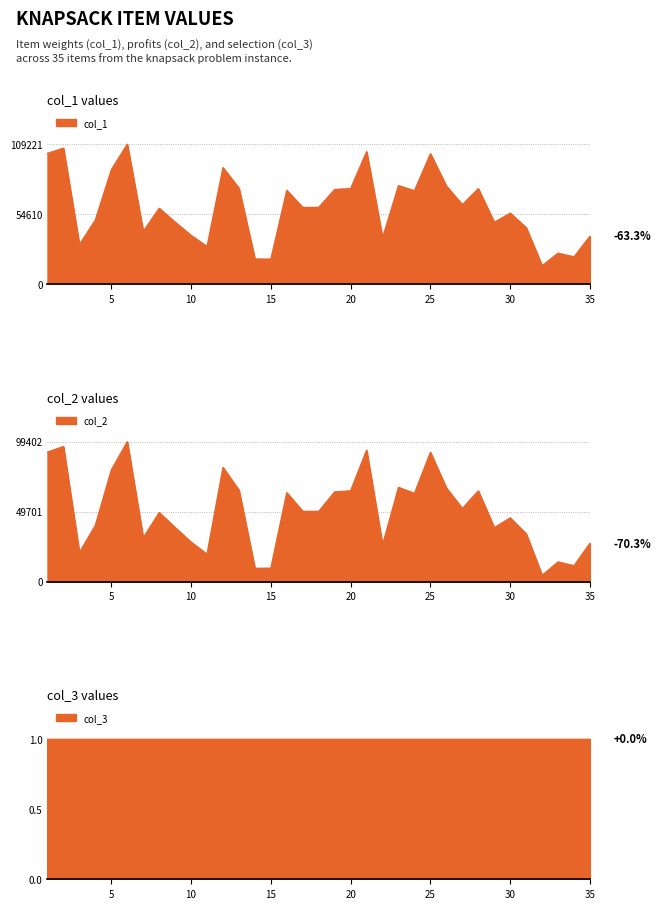

What is the average value of the col_1 series?

60025